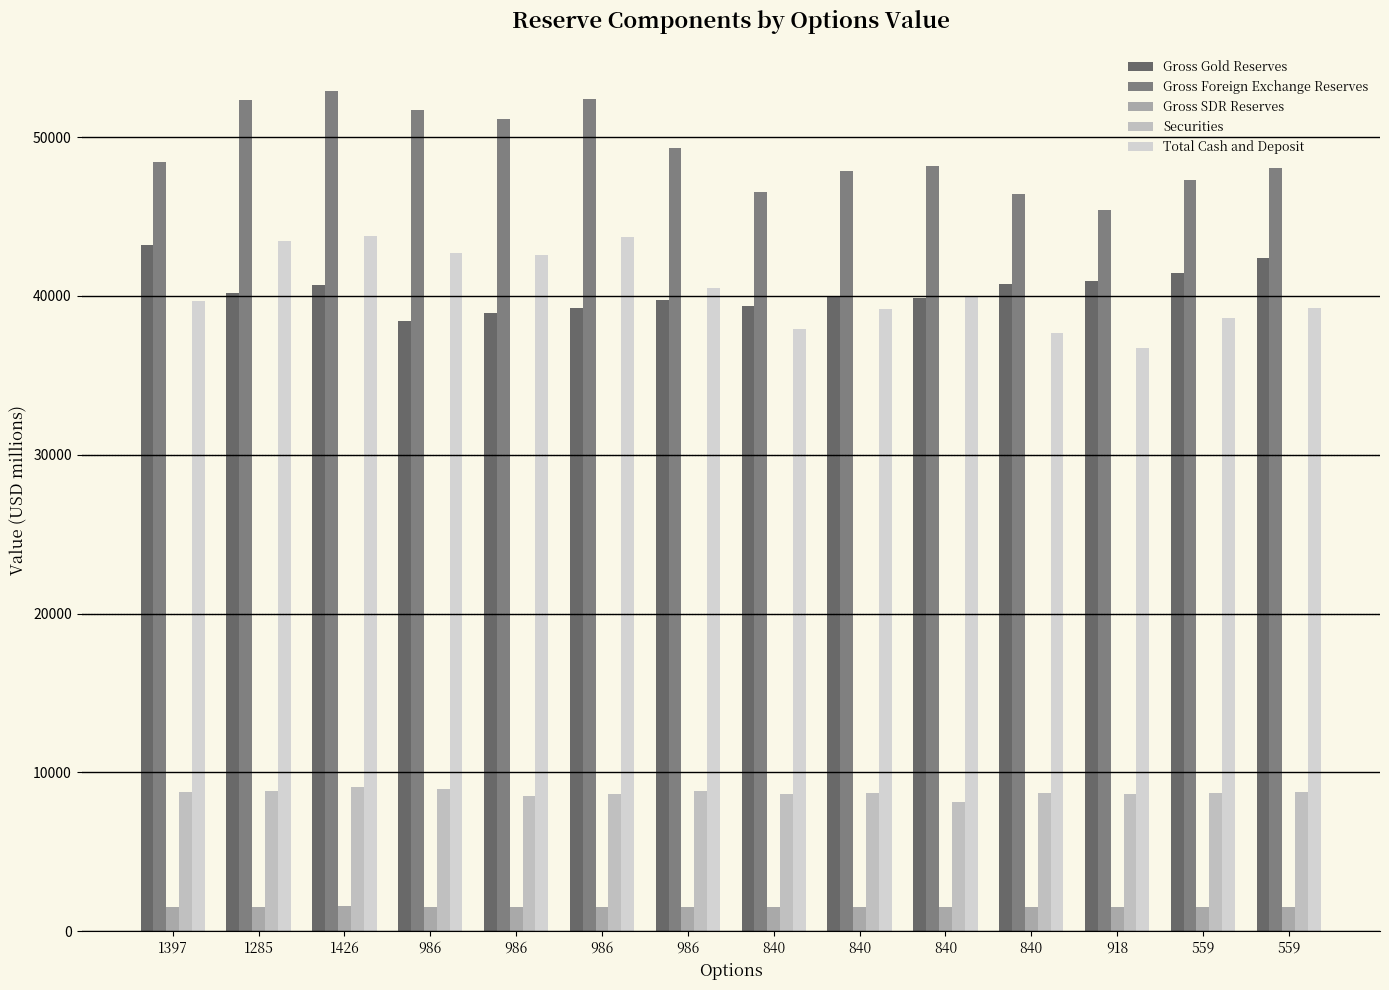

What is the greatest value displayed?

52914.5